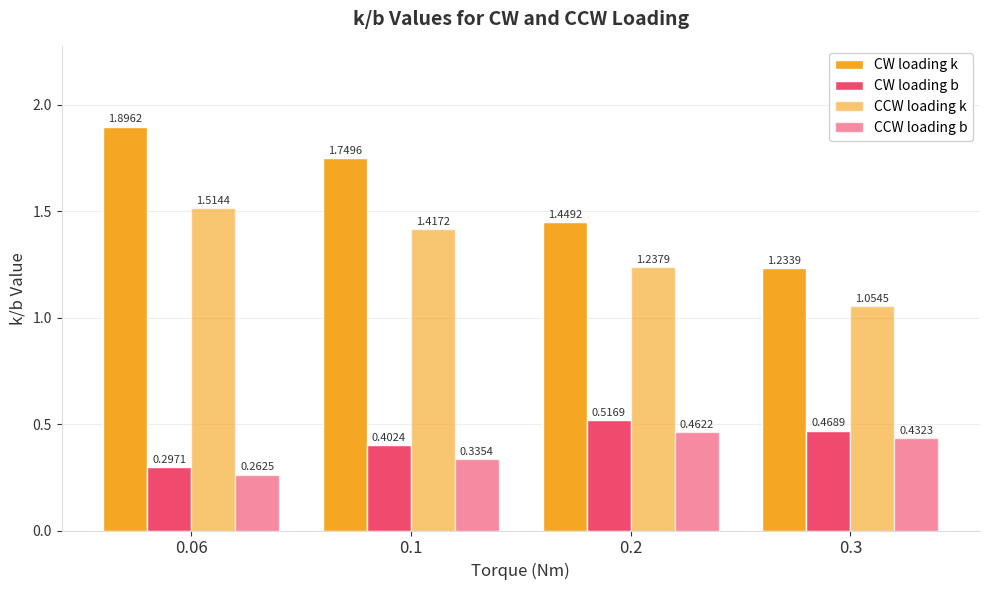

How many groups of bars are there?

4